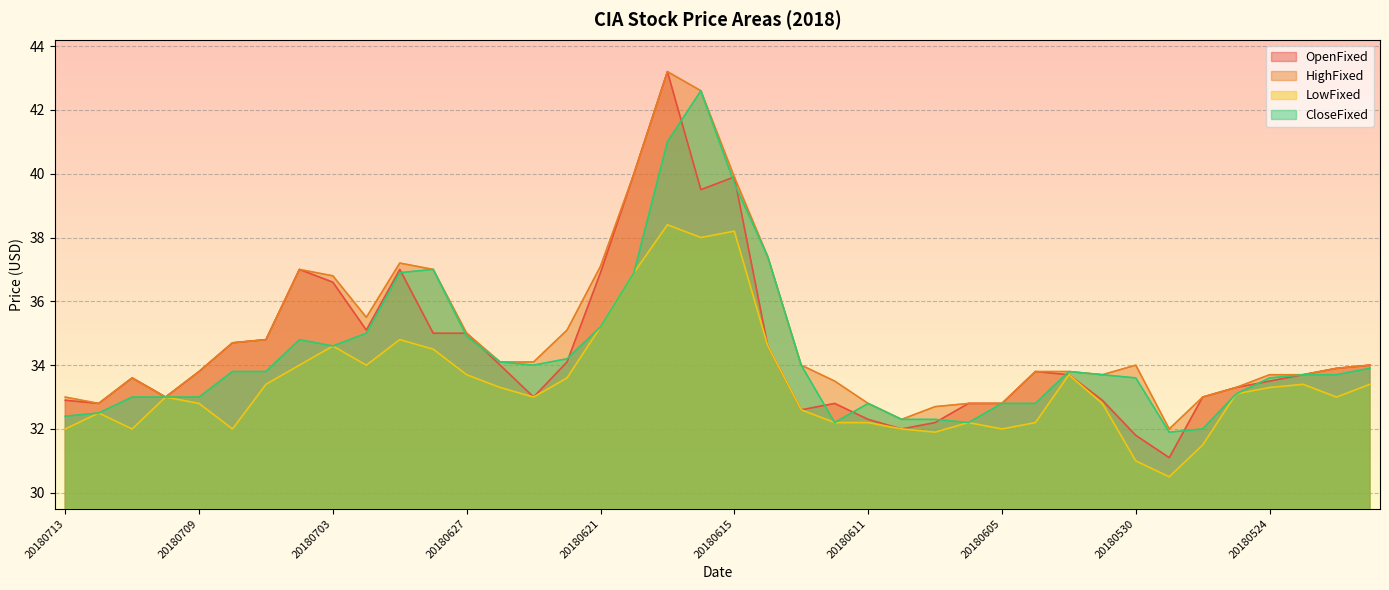

Does the chart display data point markers on the line(s)?

No